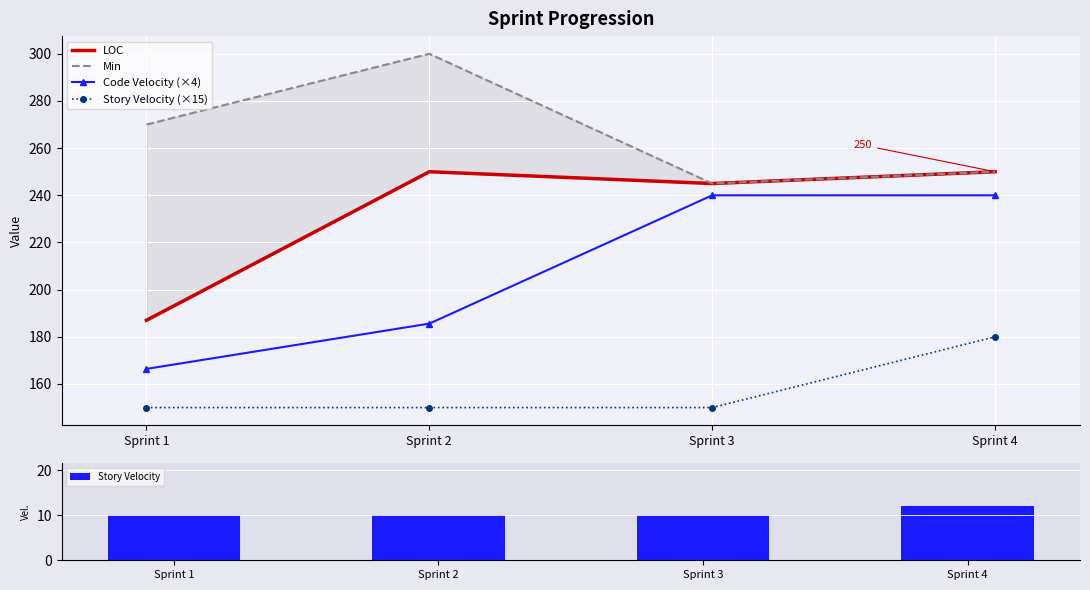

List the series in order of their peak value, lowest first.

Story Velocity, Story Velocity (×15), Code Velocity (×4), LOC, Min